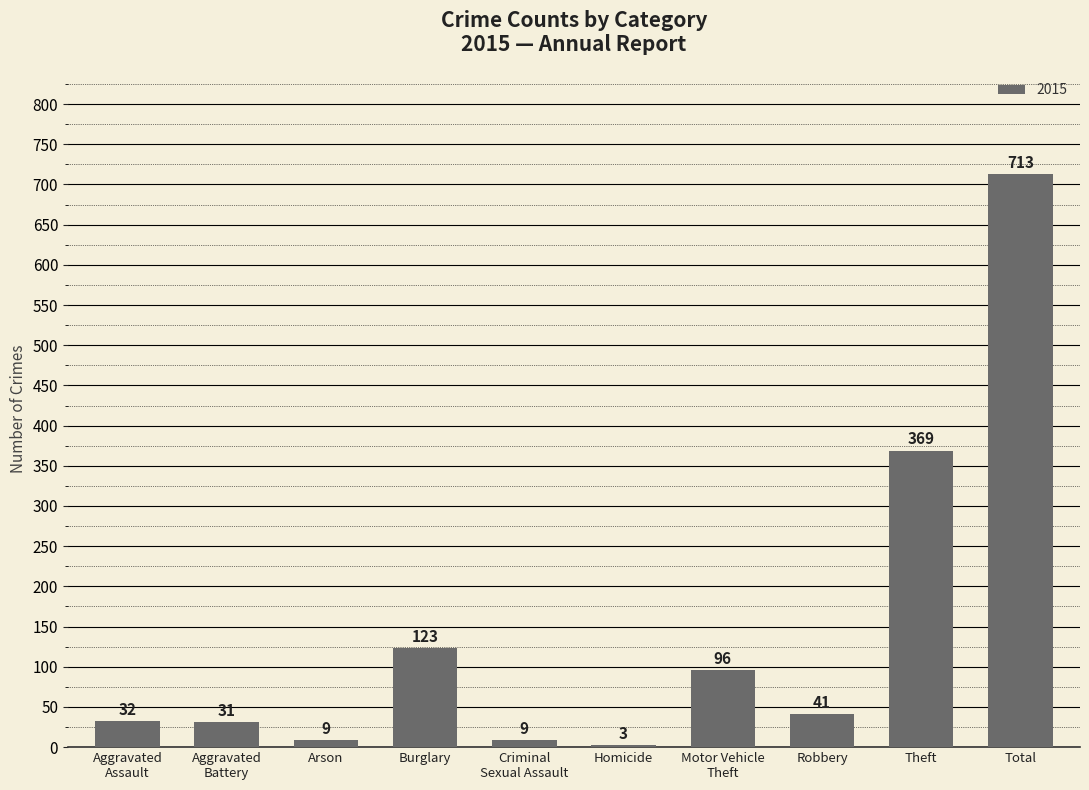

Between Robbery and Theft, which is larger?

Theft